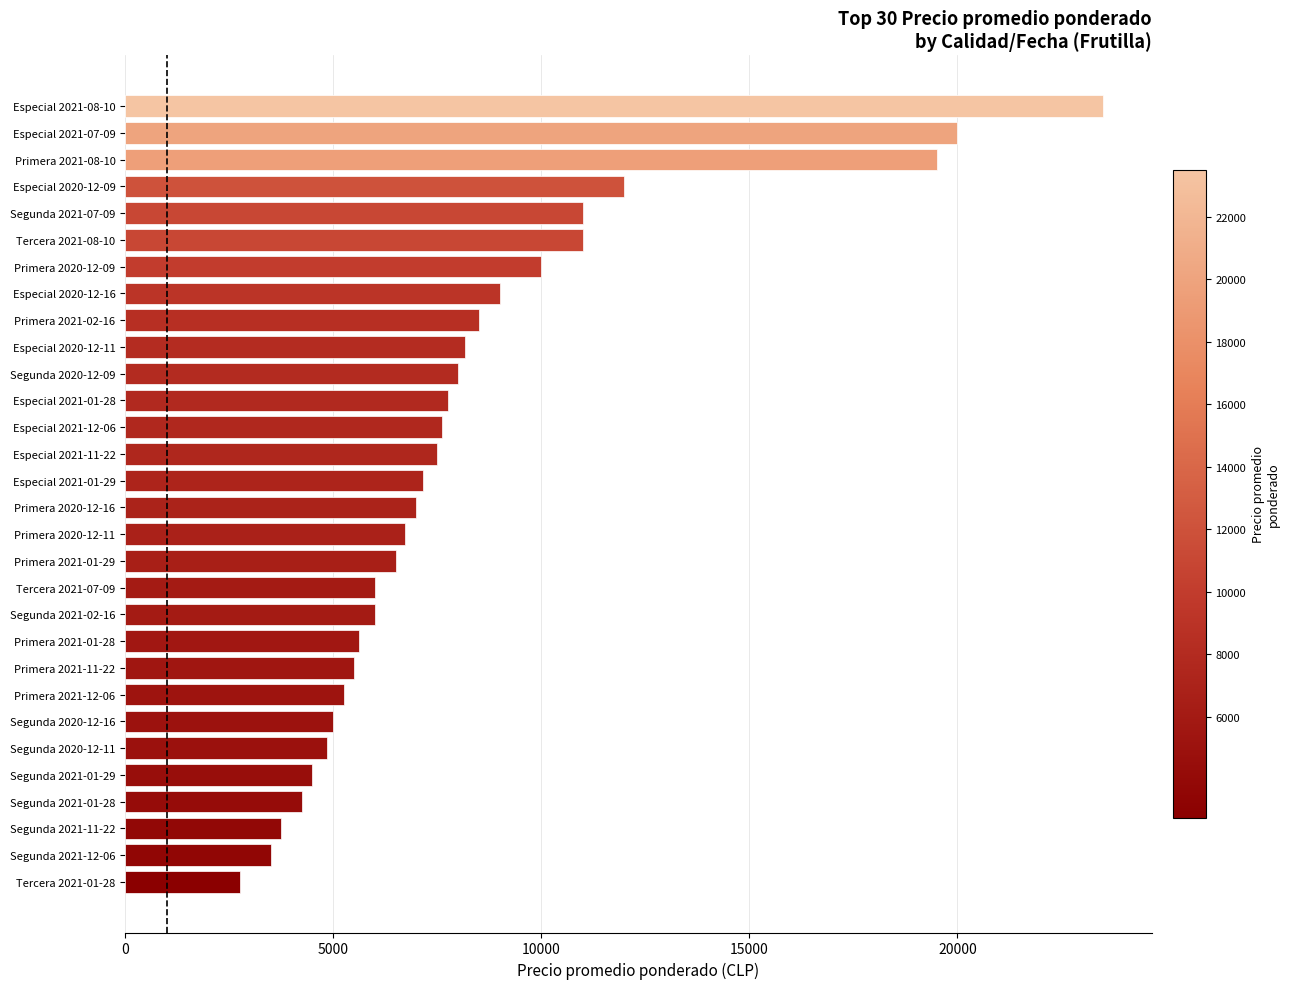

What value does the data have at Segunda 2020-12-09, to the nearest 100?

8000